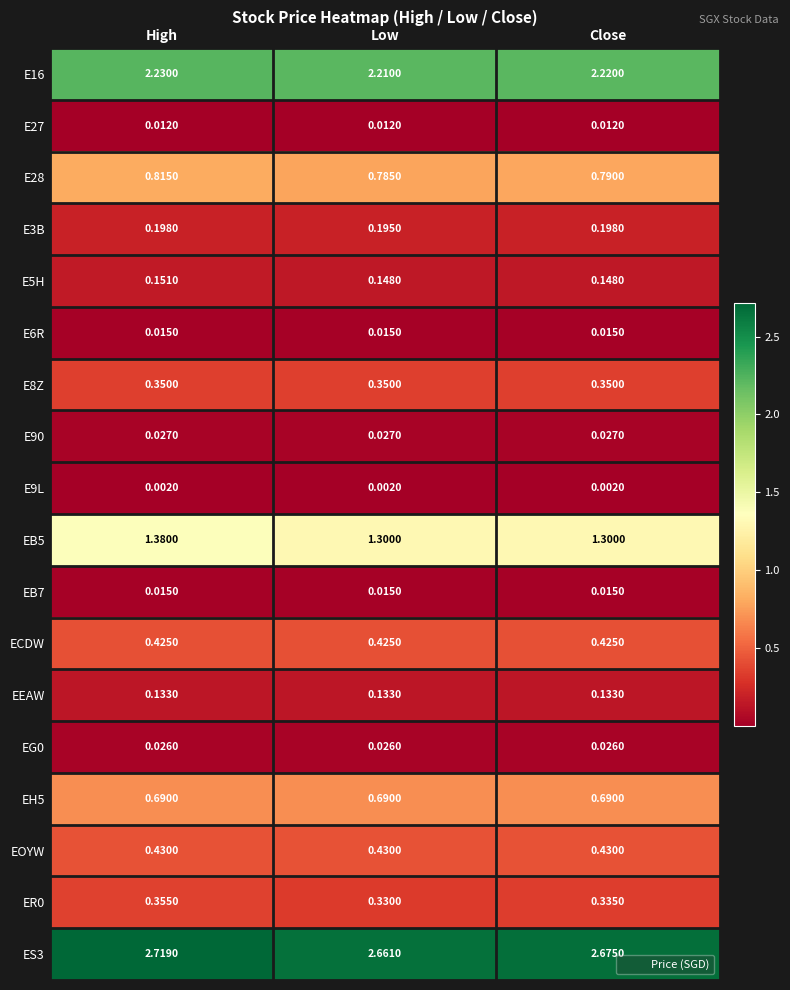

What is the total value across all series at High?

10.0